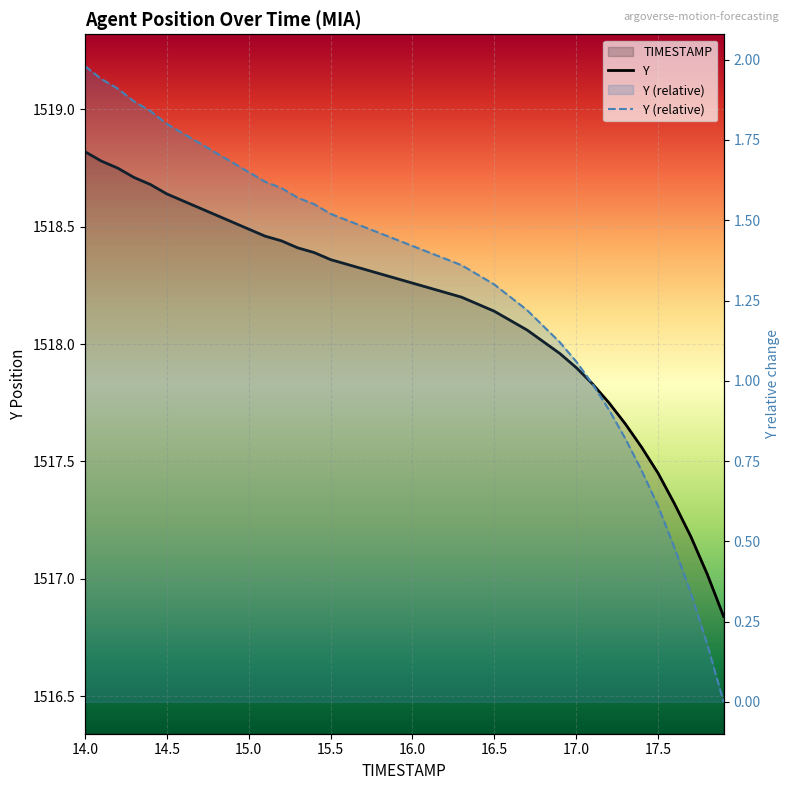

At which label does the data first exceed 1518?

14.0